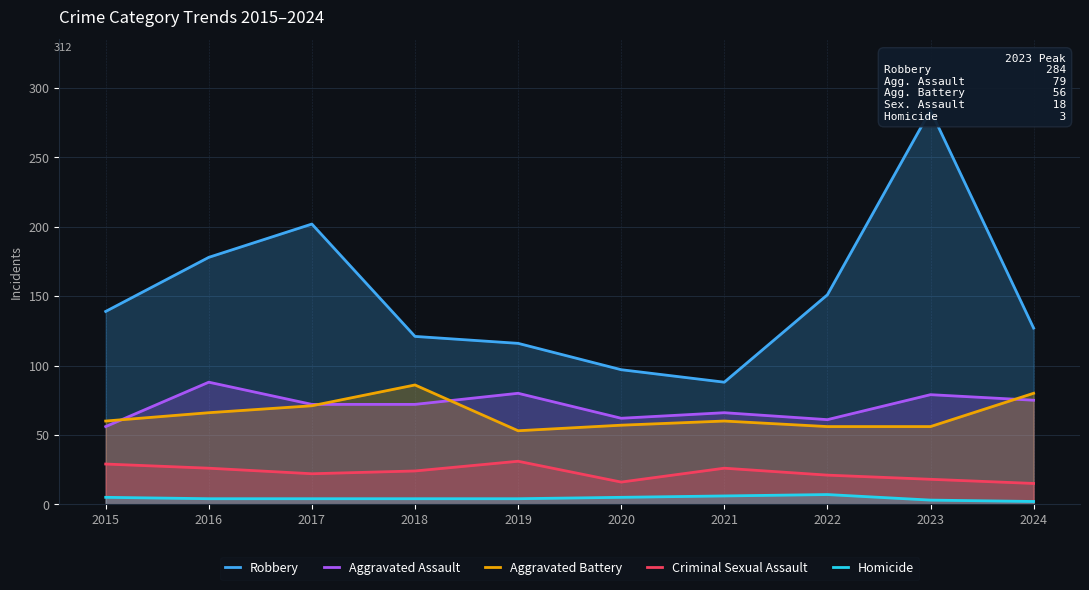

What is the difference between the highest and lowest values at 2021?

82